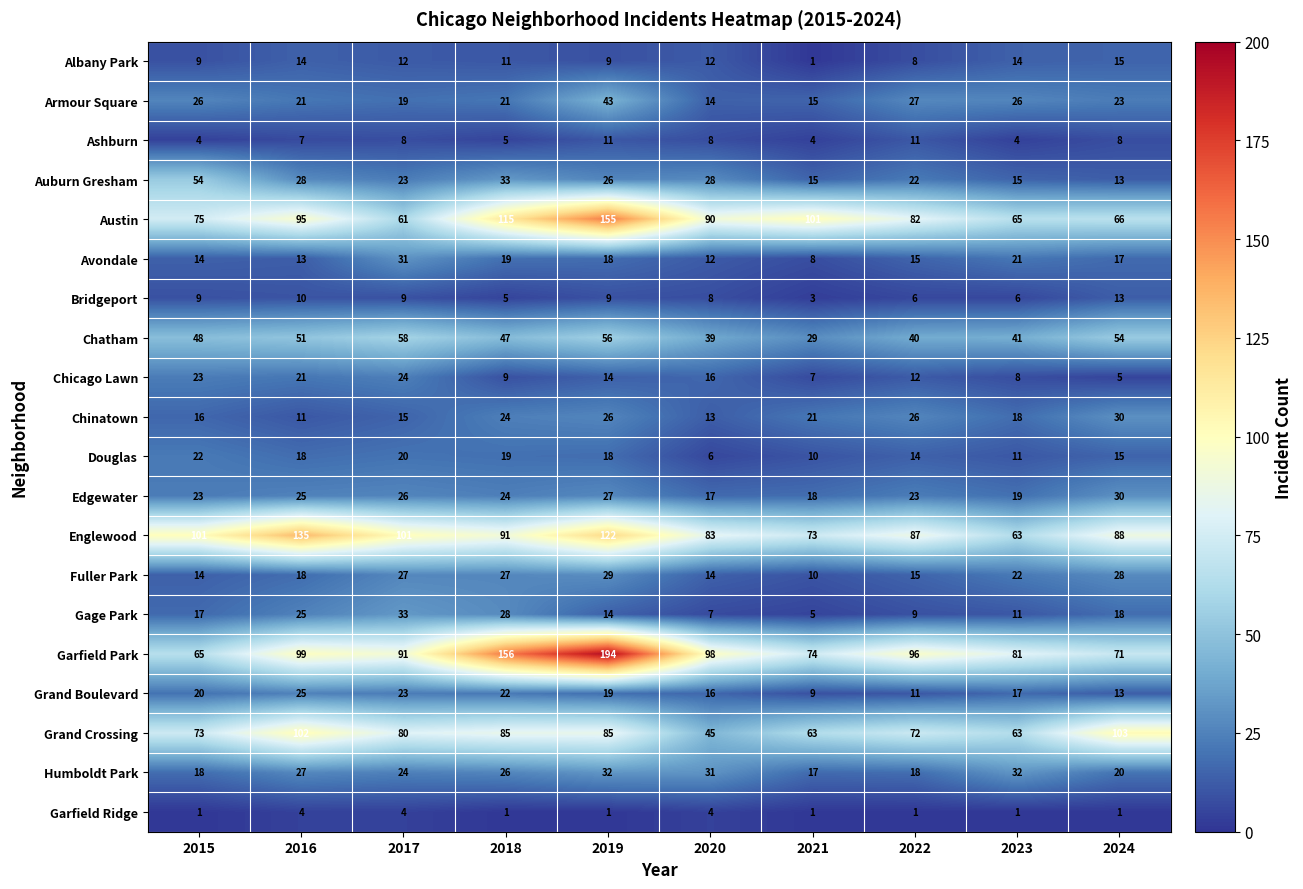

What is the average value of the Englewood series?

94